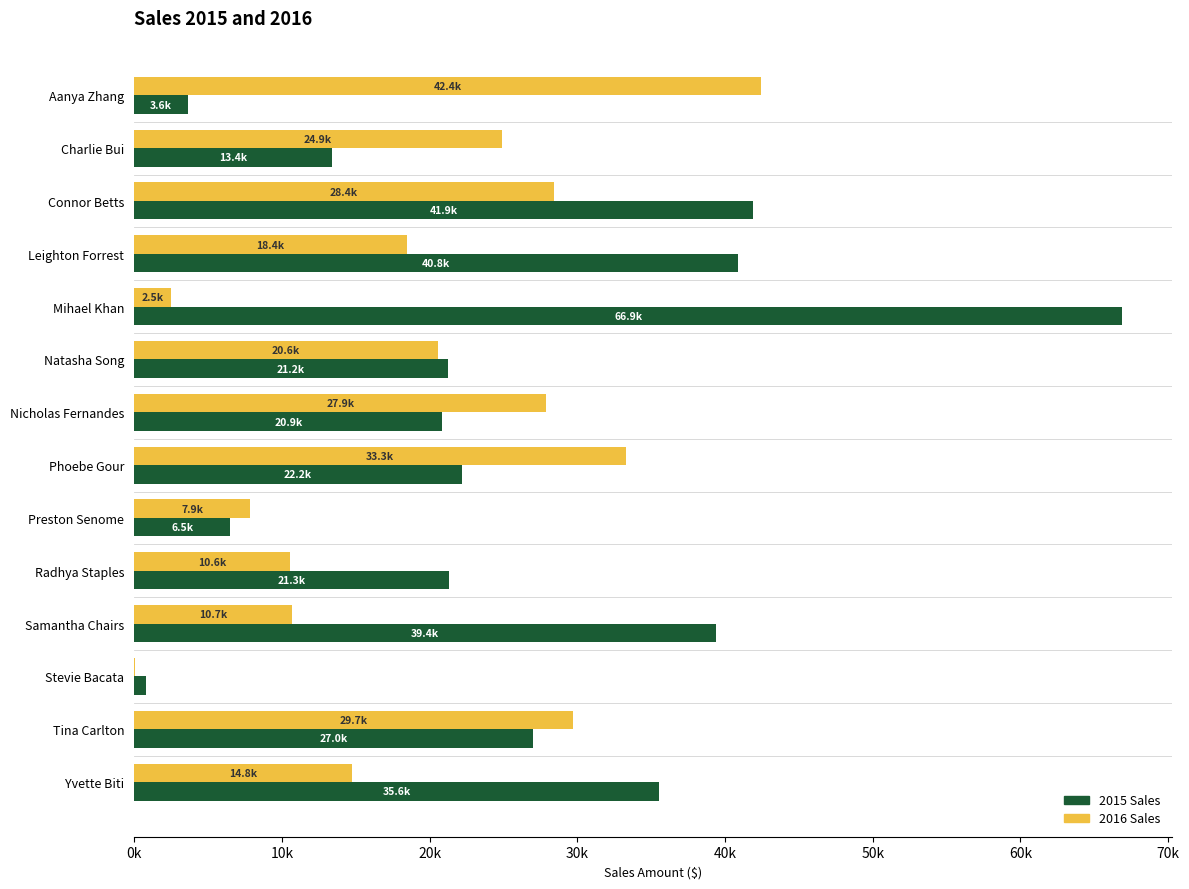

Which series has the largest total across all categories?

2015 Sales